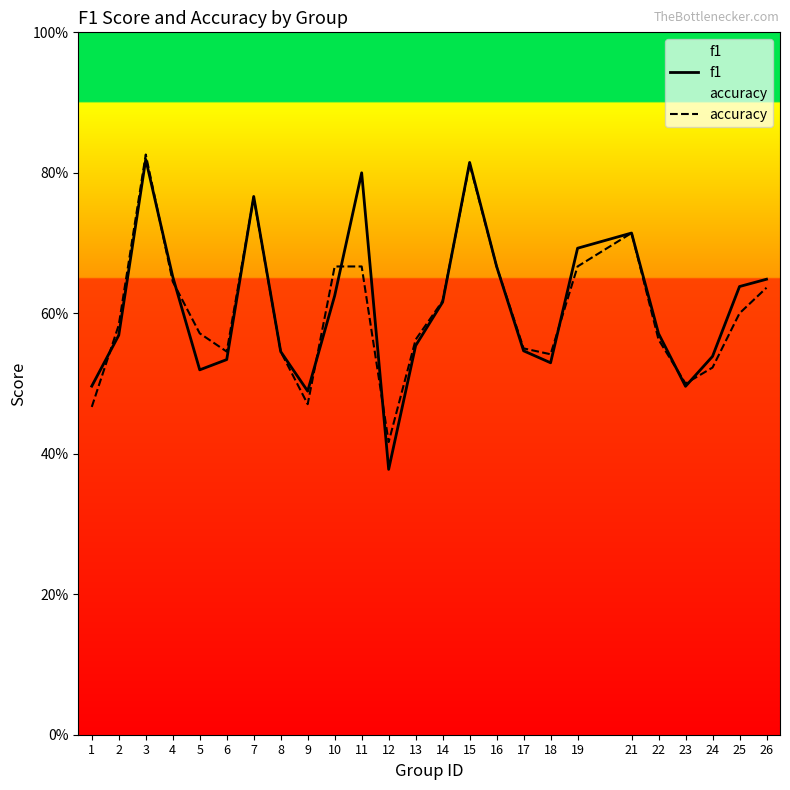

What are all the series names shown in the legend?

f1, accuracy